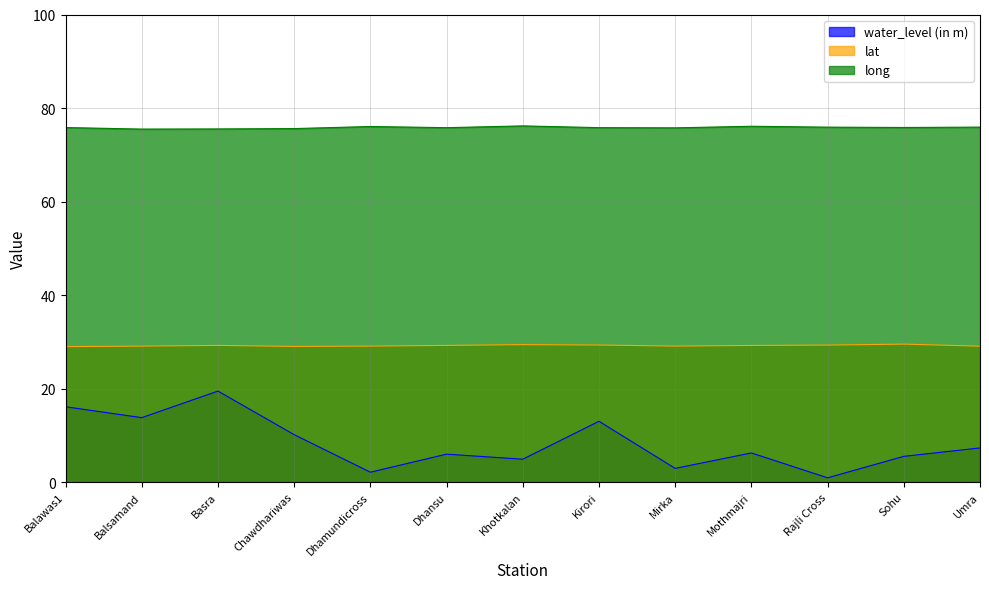

Which has a higher value, Chawdhariwas or Rajli Cross?

Chawdhariwas